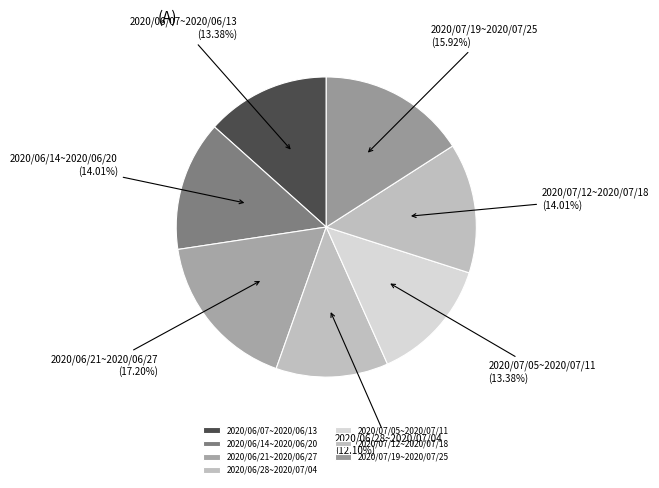

The 2020/06/07~2020/06/13 slice represents 13% of the pie. True or false?

True